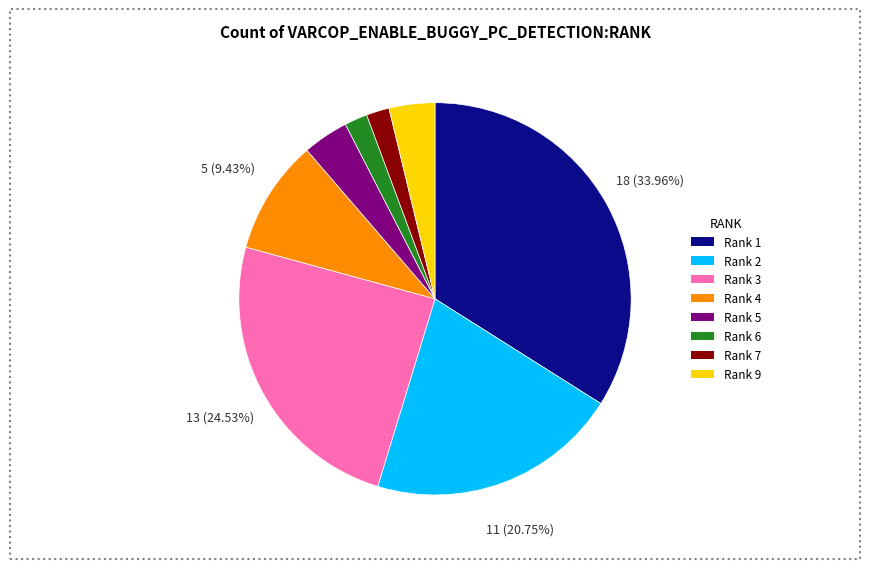

Between Rank 3 and Rank 1, which is larger?

Rank 1